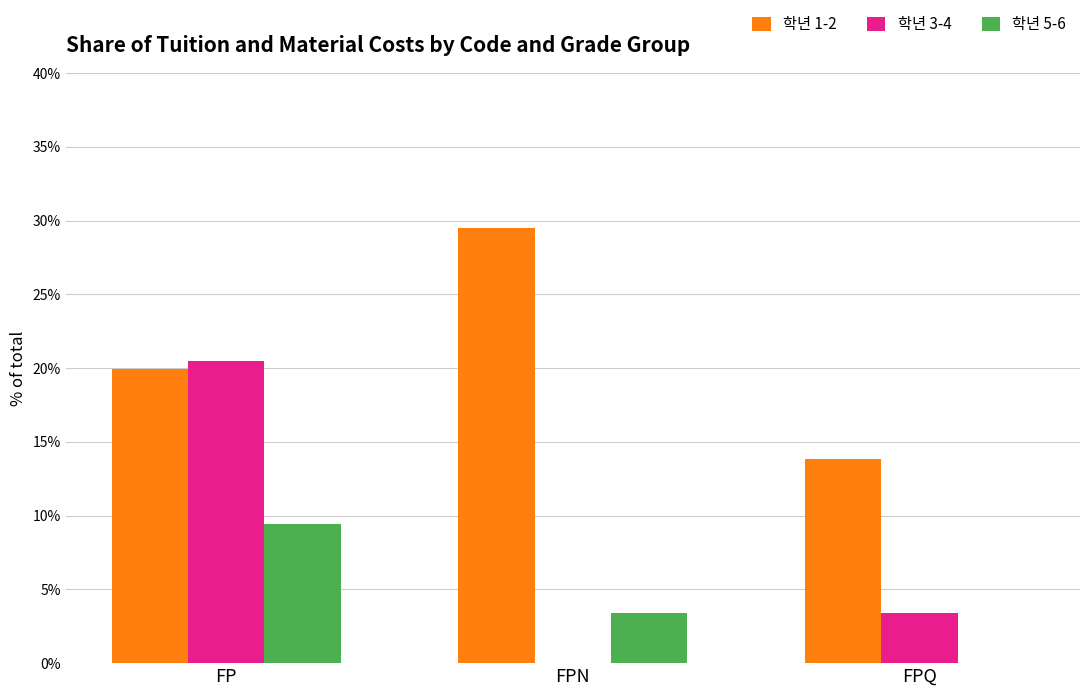

What is the highest value of the 학년 5-6 series?

9.5